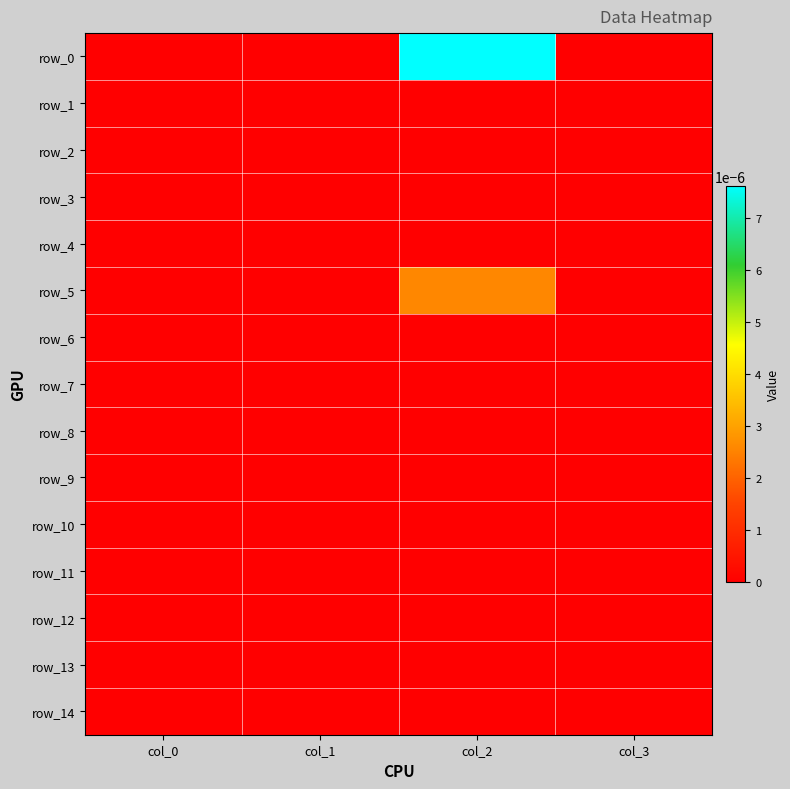

Which series has the widest spread of values?

row_0